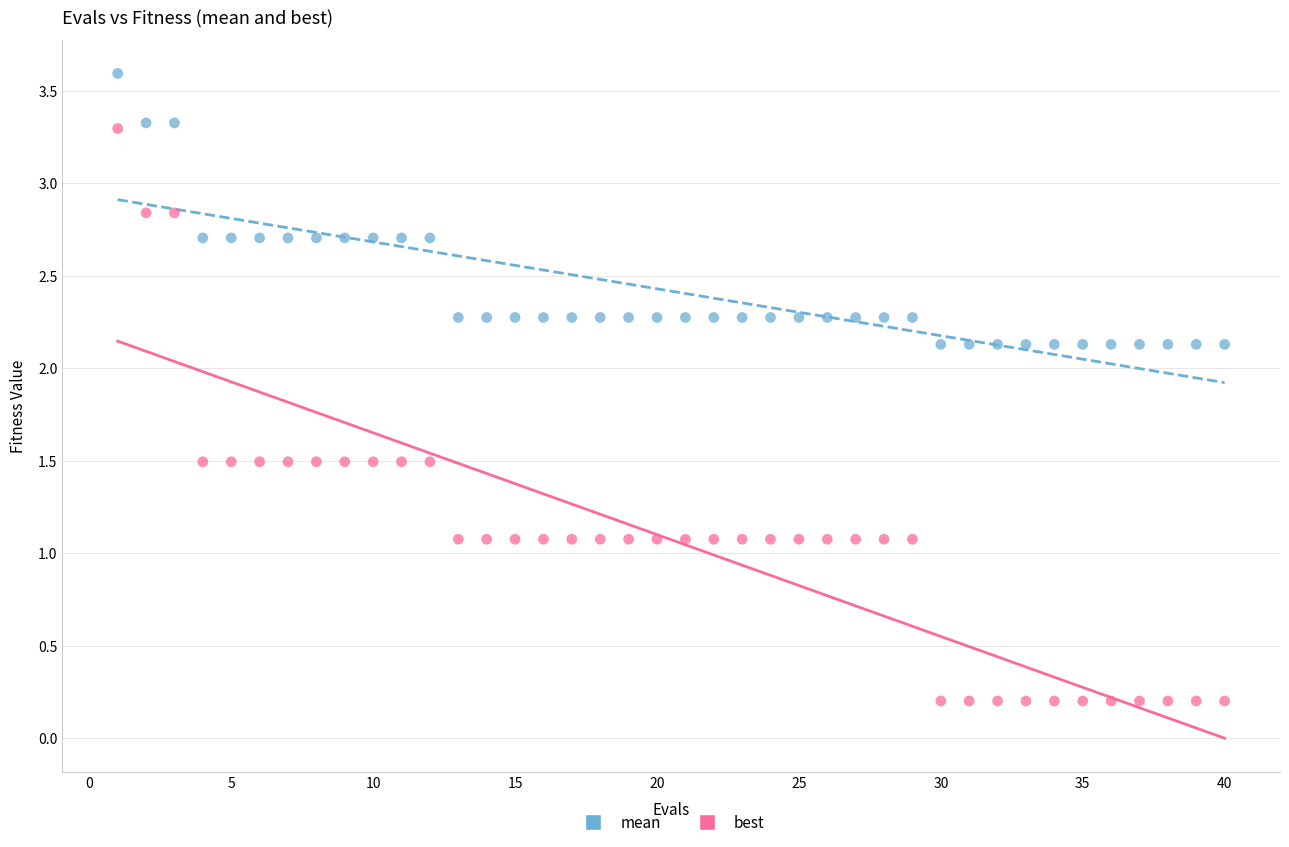

Which series reaches the minimum Y coordinate?

best